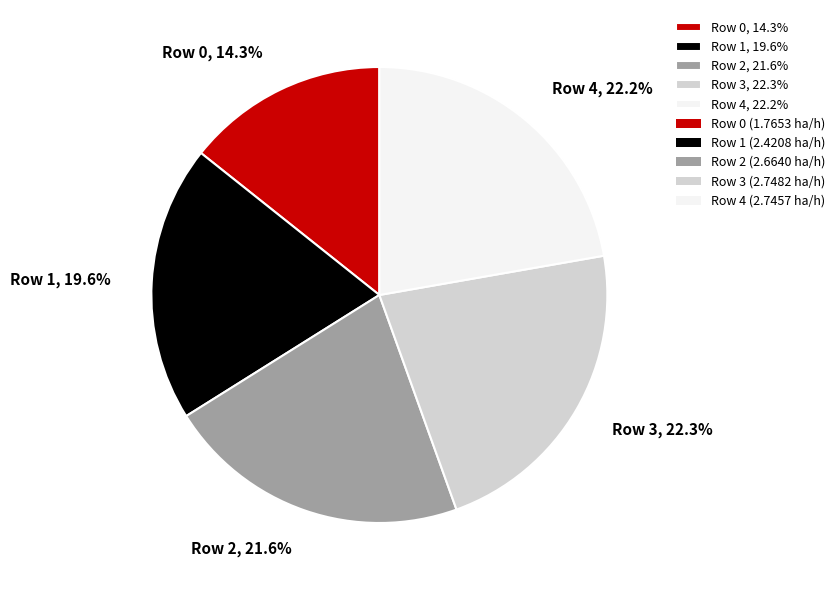

Between Row 0, 14.3% and Row 1, 19.6%, which is larger?

Row 1, 19.6%